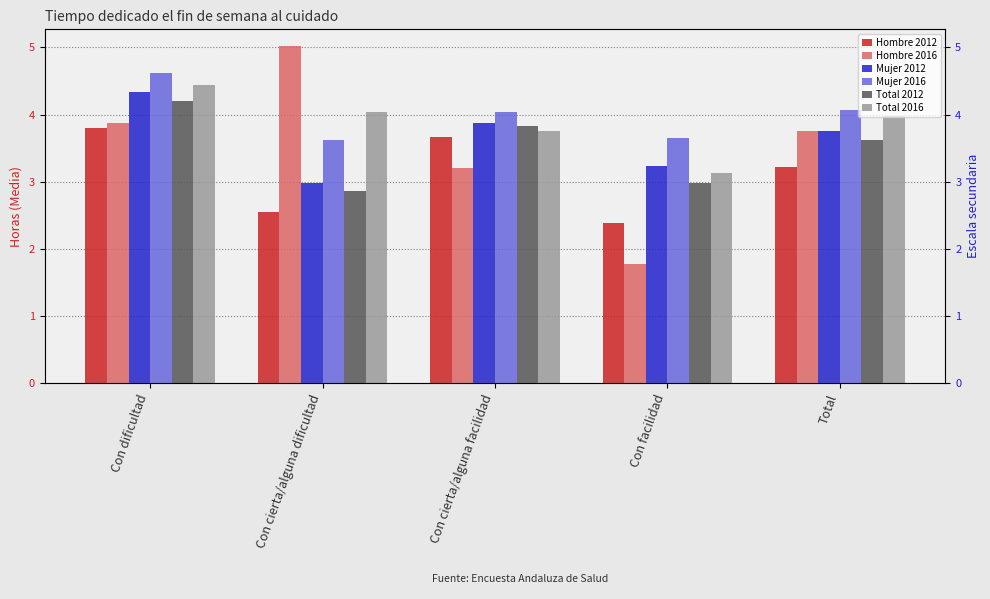

Which series has the largest total across all categories?

Mujer 2016